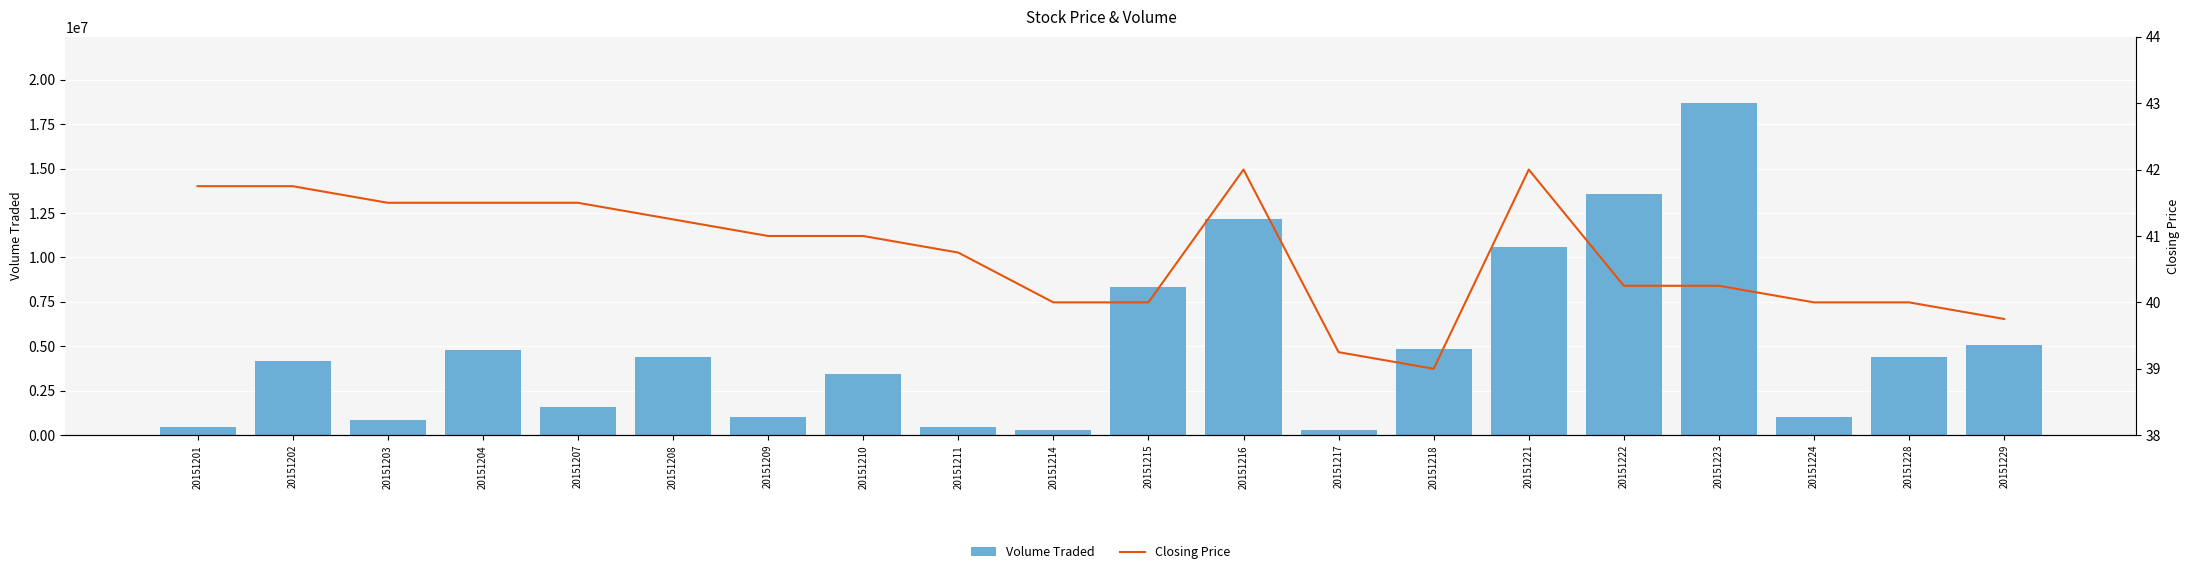

What is the difference between the Volume Traded values at 20151221 and 20151224?

9542000